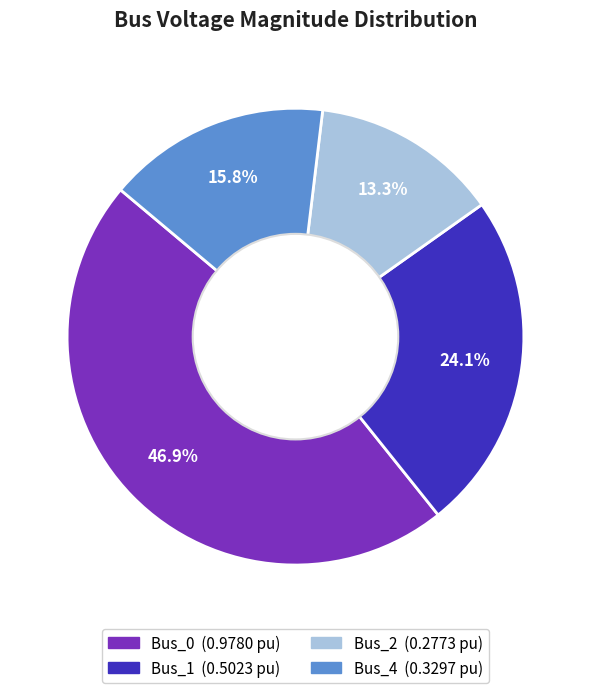

What is the smallest slice in the pie chart?

Bus_2